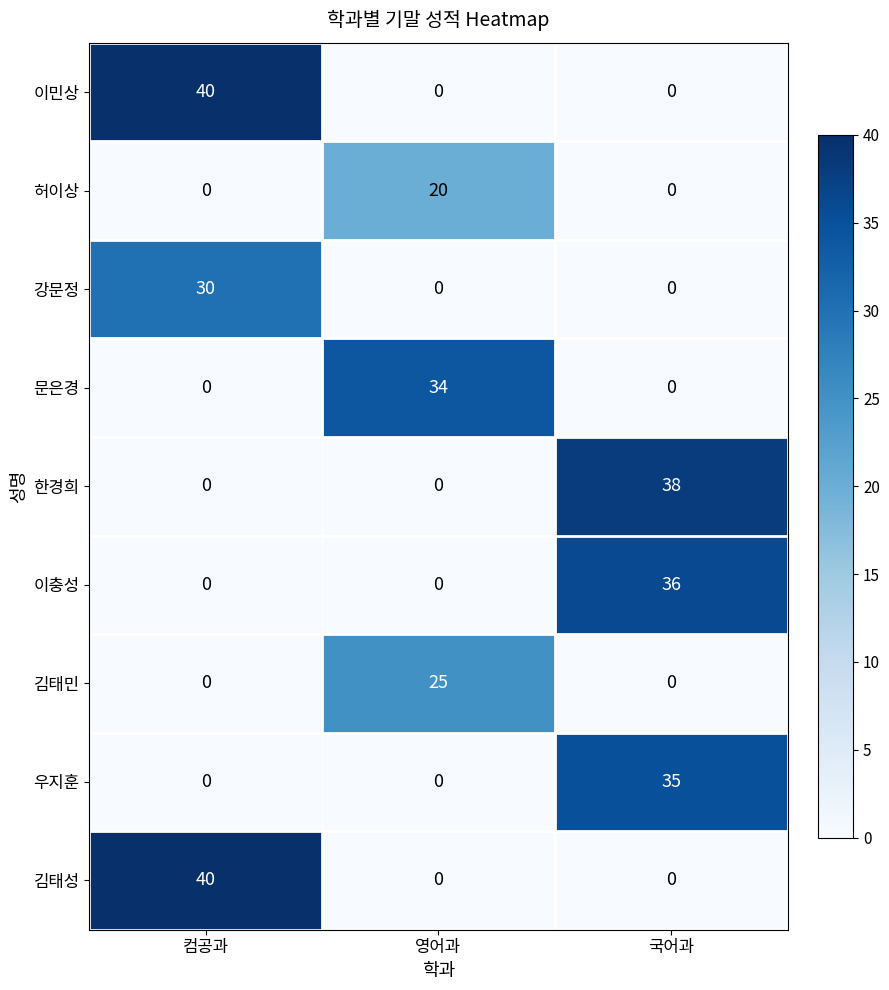

What is the difference between the highest and lowest values at 영어과?

34